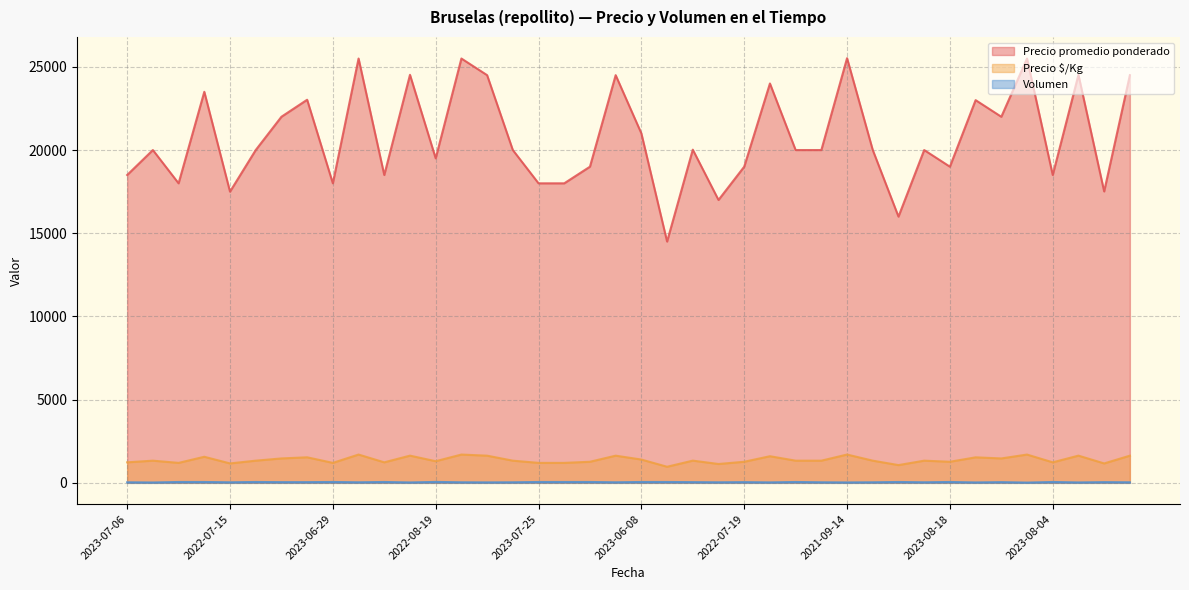

True or false: Precio $/Kg and Volumen intersect in this chart.

False